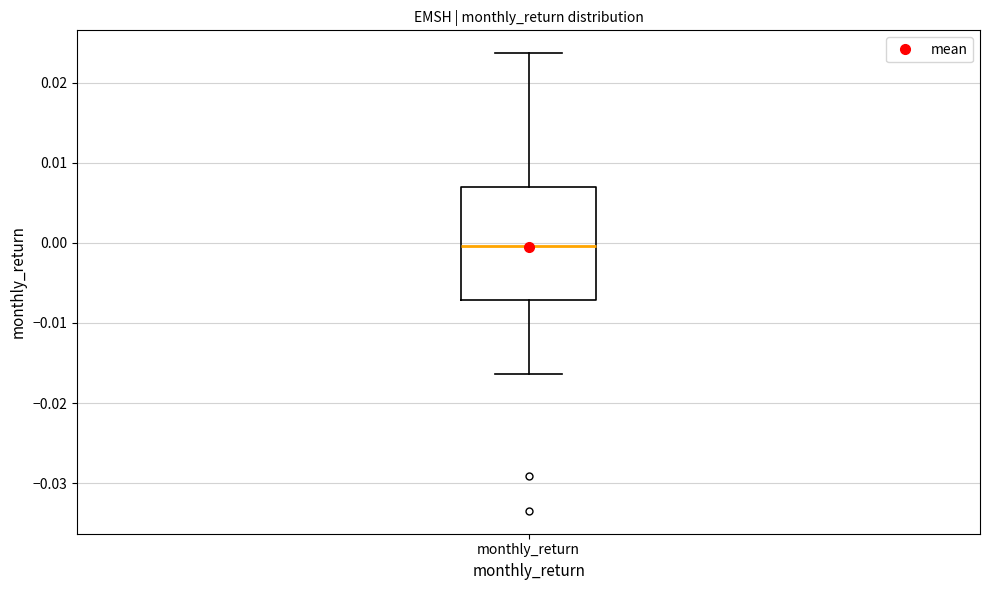

Where is the lower edge of the box for monthly_return on the y-axis? The values are not printed on the chart, so give them approximately, as read against the axis.

-0.007